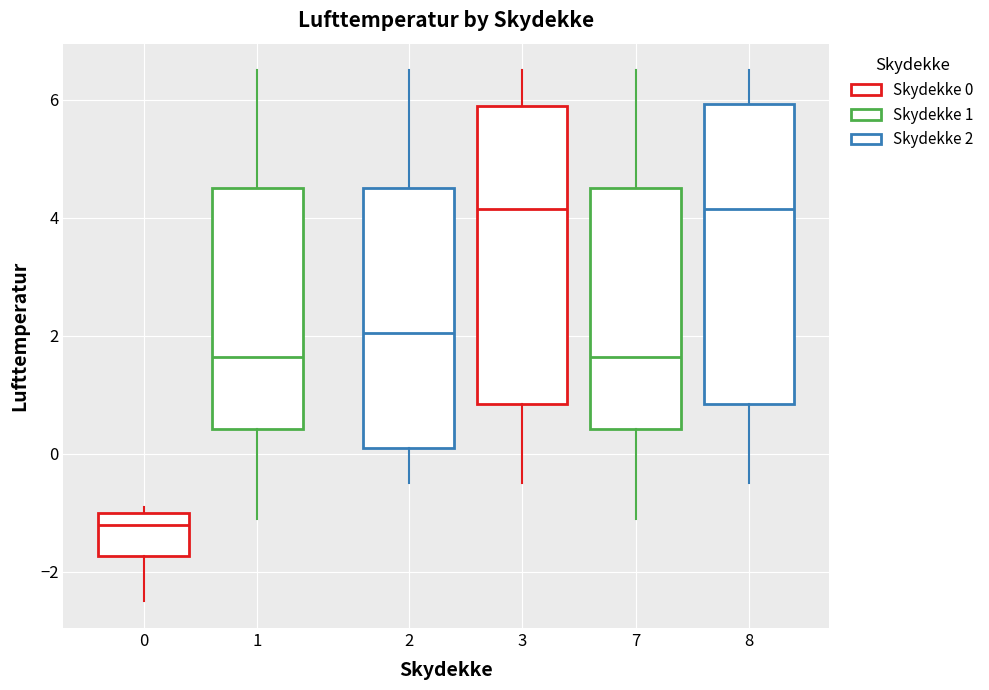

Reading left to right, transcribe this box plot: for each box, give where its median line is, the range the box spans, and where its two whiskers end, as read against the y-axis. The values are not printed on the chart, so give them approximately, as read against the axis.

0: median -1.2, box -1.8 to -1.0, whiskers -2.4 to -0.8
1: median 1.6, box 0.4 to 4.6, whiskers -1.0 to 6.6
2: median 2.0, box 0.2 to 4.6, whiskers -0.4 to 6.6
3: median 4.2, box 0.8 to 6.0, whiskers -0.4 to 6.6
7: median 1.6, box 0.4 to 4.6, whiskers -1.0 to 6.6
8: median 4.2, box 0.8 to 6.0, whiskers -0.4 to 6.6